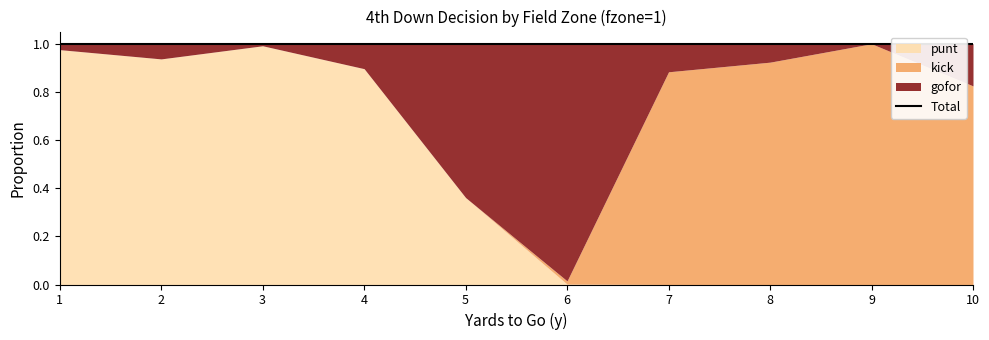

True or false: kick and gofor intersect in this chart.

True